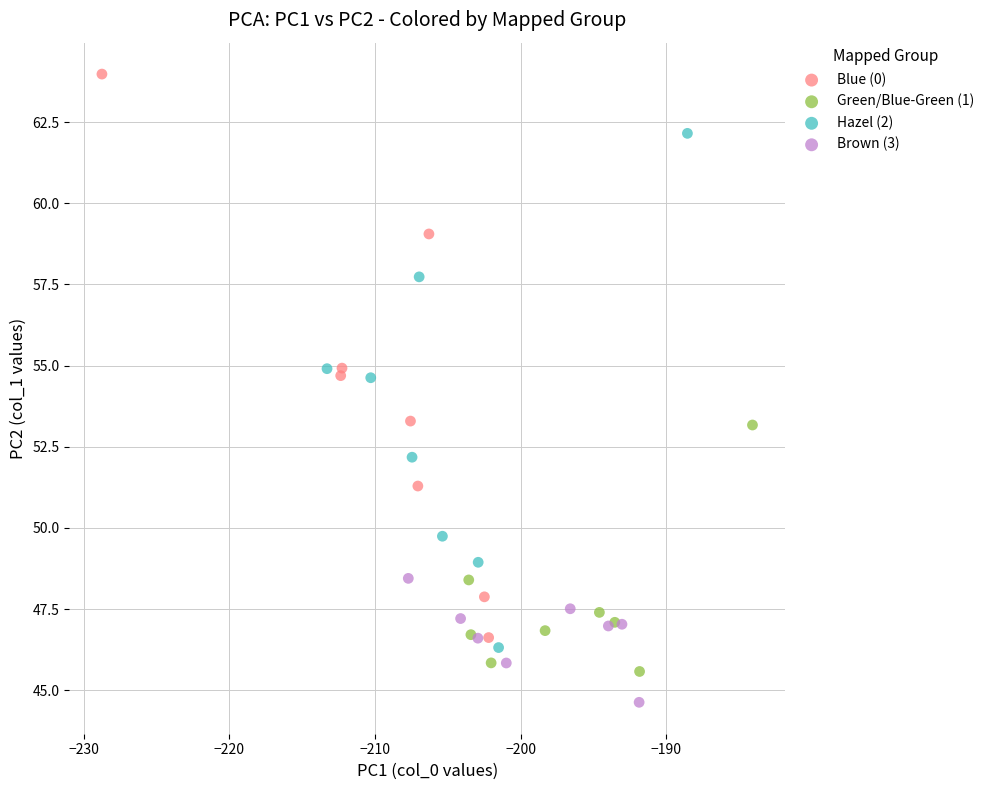

Which series contains the lowest Y value?

Brown (3)